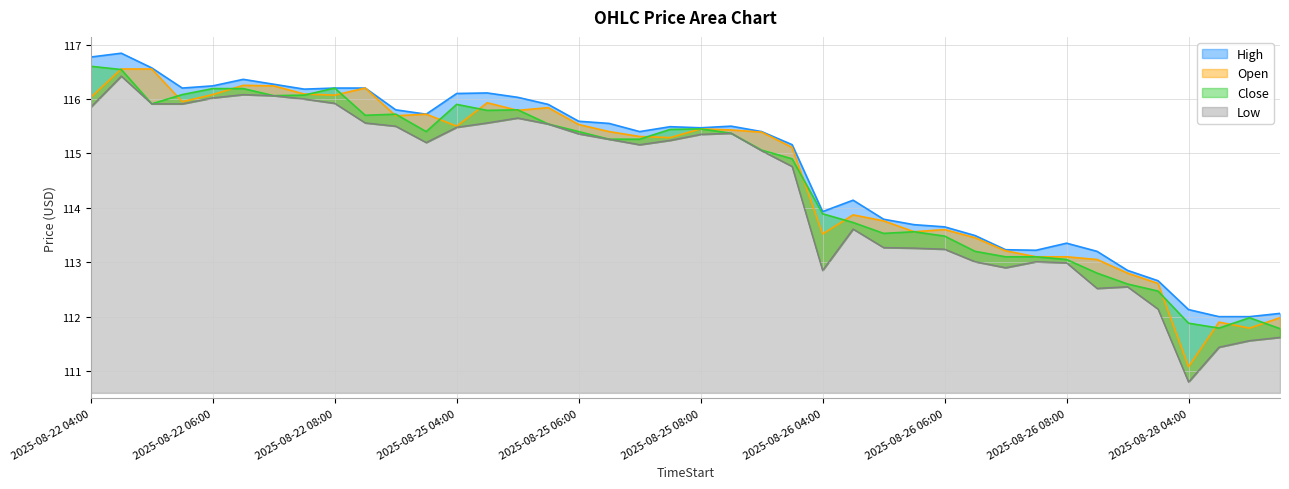

What is the highest value of the Open series?

116.6